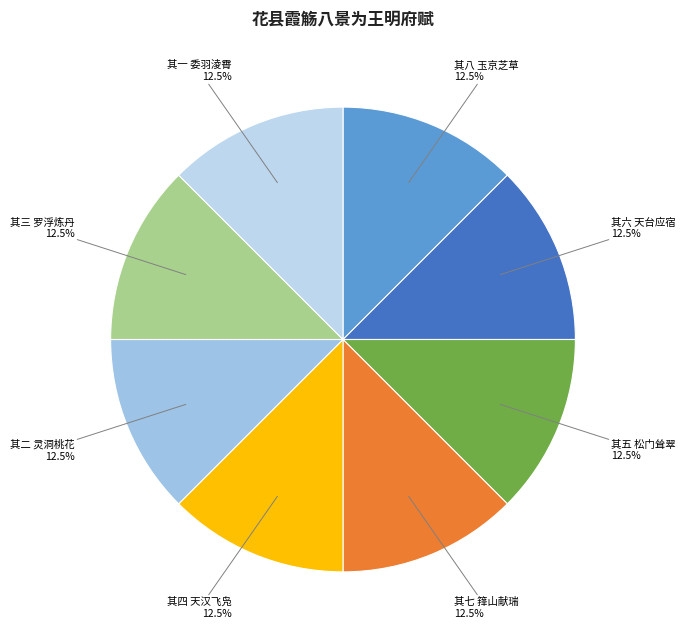

What is the ratio of the value at 其三 罗浮炼丹 to the value at 其二 灵洞桃花?

1.0